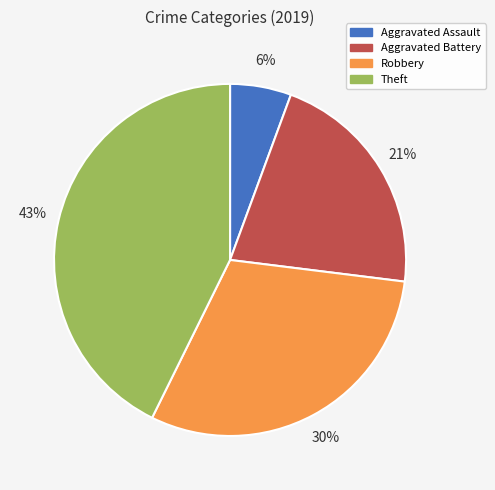

To the nearest percent, what is the average slice percentage?

25%